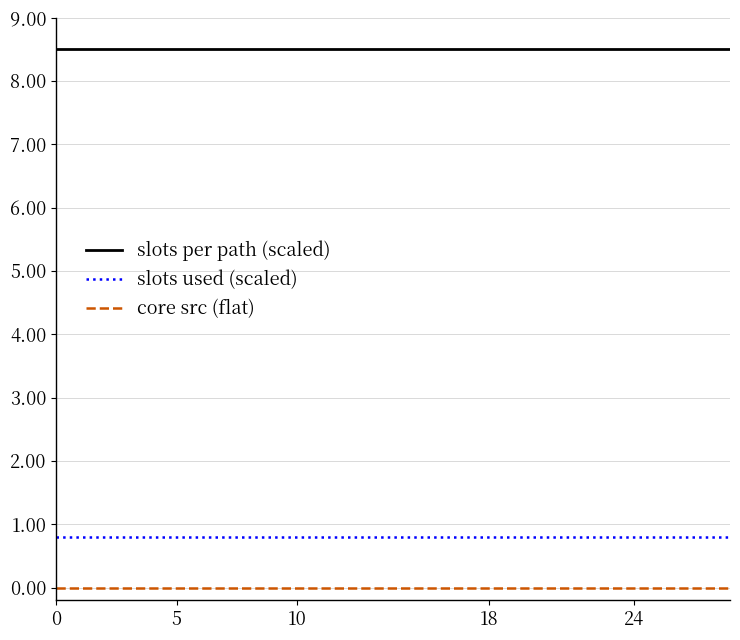

Rank the series by their maximum value, from highest to lowest.

slots per path (scaled), slots used (scaled), core src (flat)